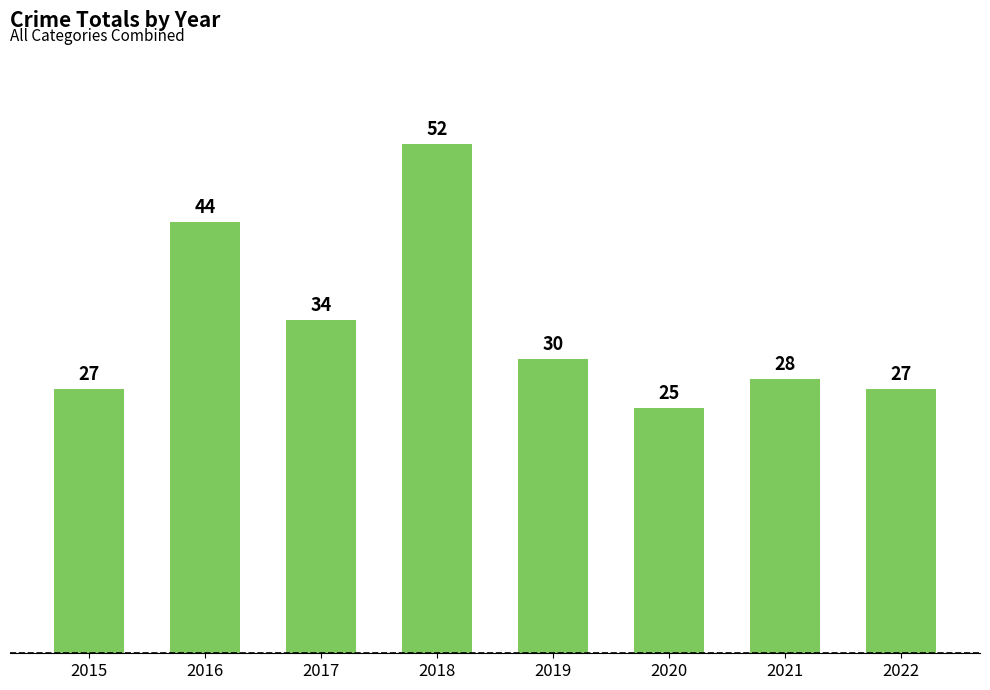

Reading left to right, list all the values displayed in this chart.

2015=27	2016=44	2017=34	2018=52	2019=30	2020=25	2021=28	2022=27